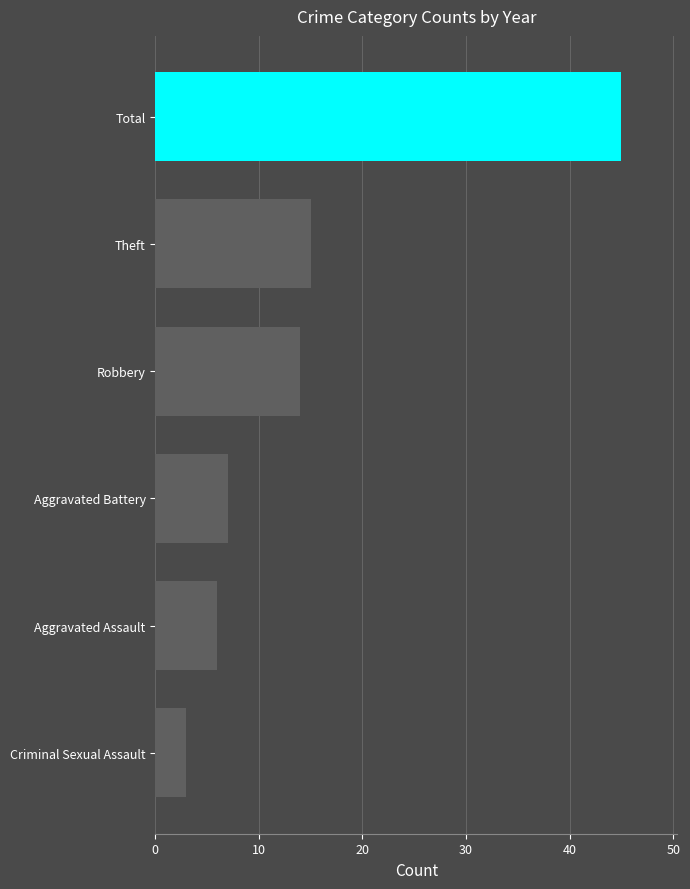

What is the difference between the maximum and minimum values?

42